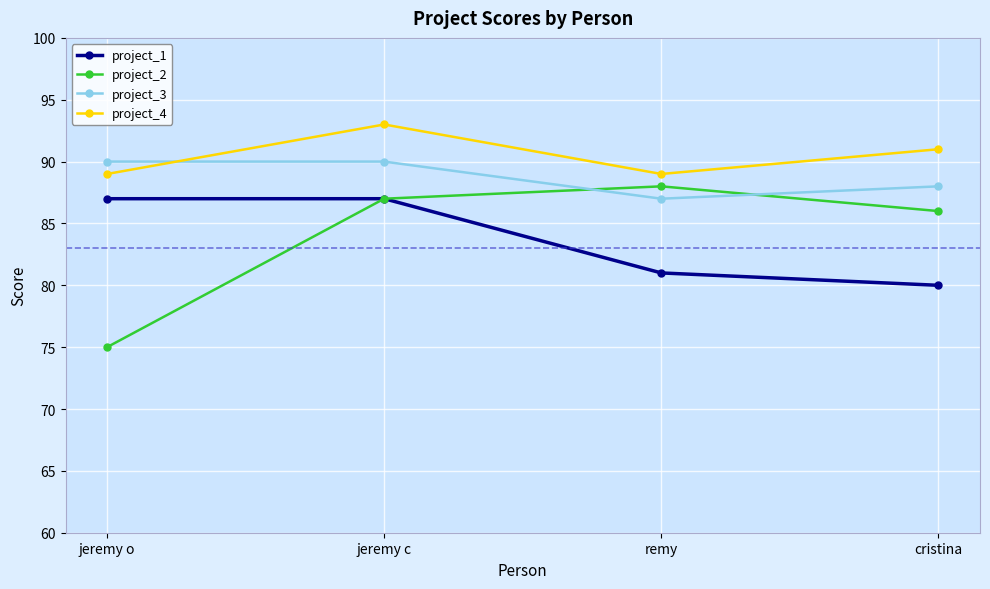

At which label is project_2 closest to 81?

cristina